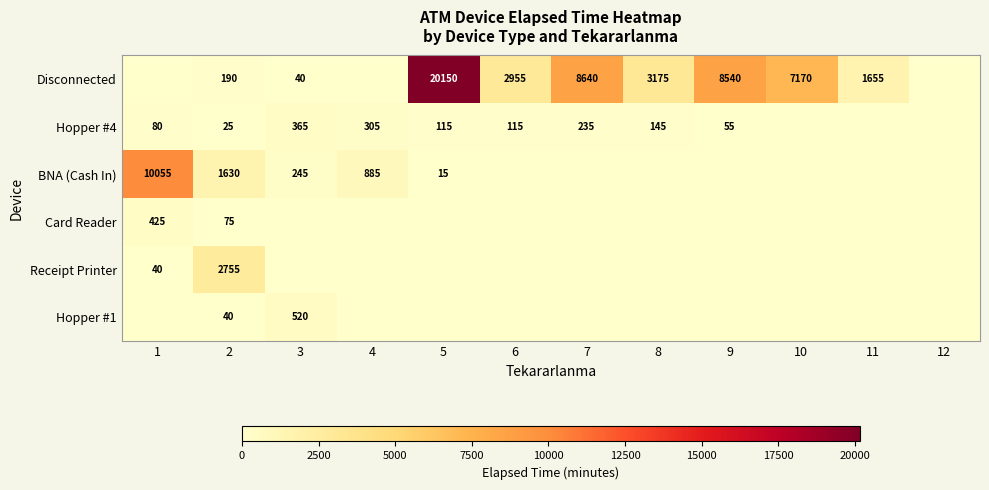

The Disconnected series shows 9212 at 5. True or false?

False